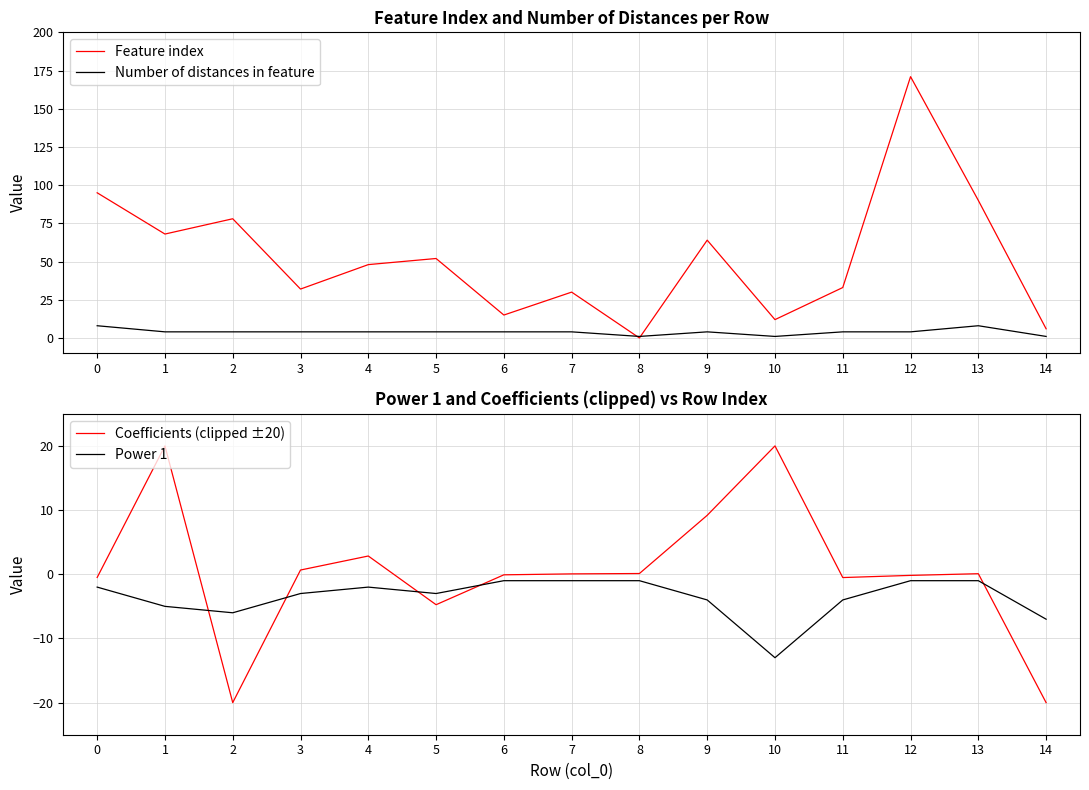

At which label is Coefficients (clipped ±20) closest to 0?

7